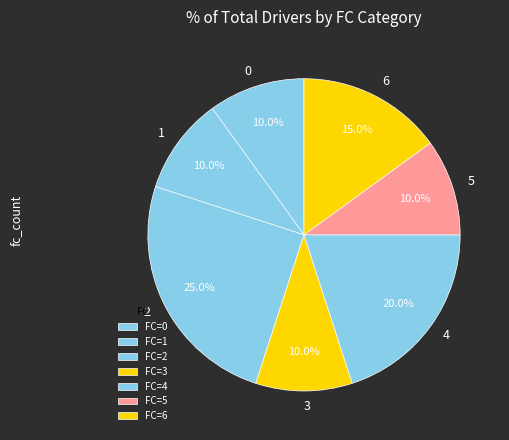

How many segments does this pie chart have?

7